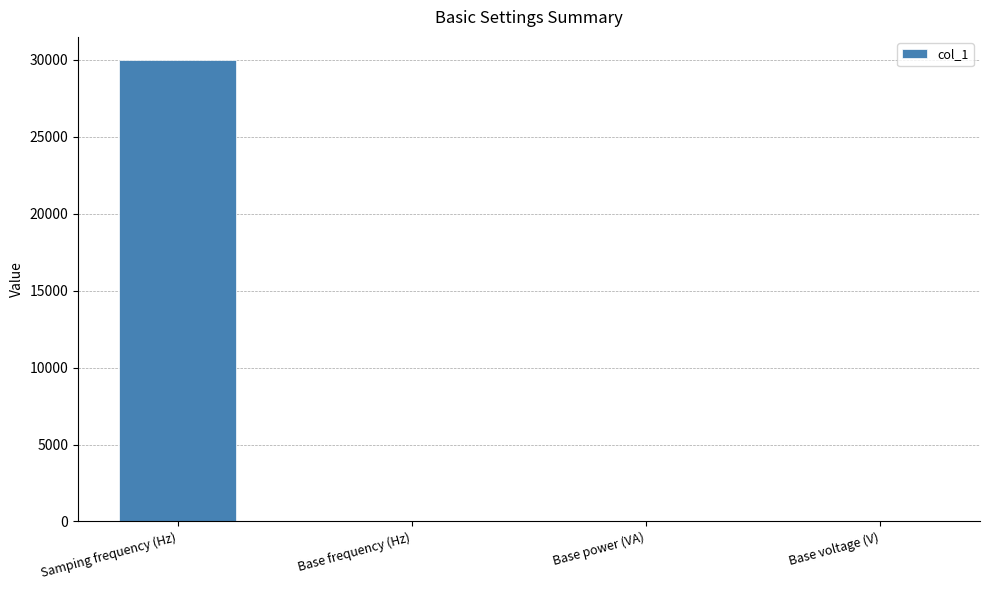

Which category has the highest value across all series?

Samping frequency (Hz)